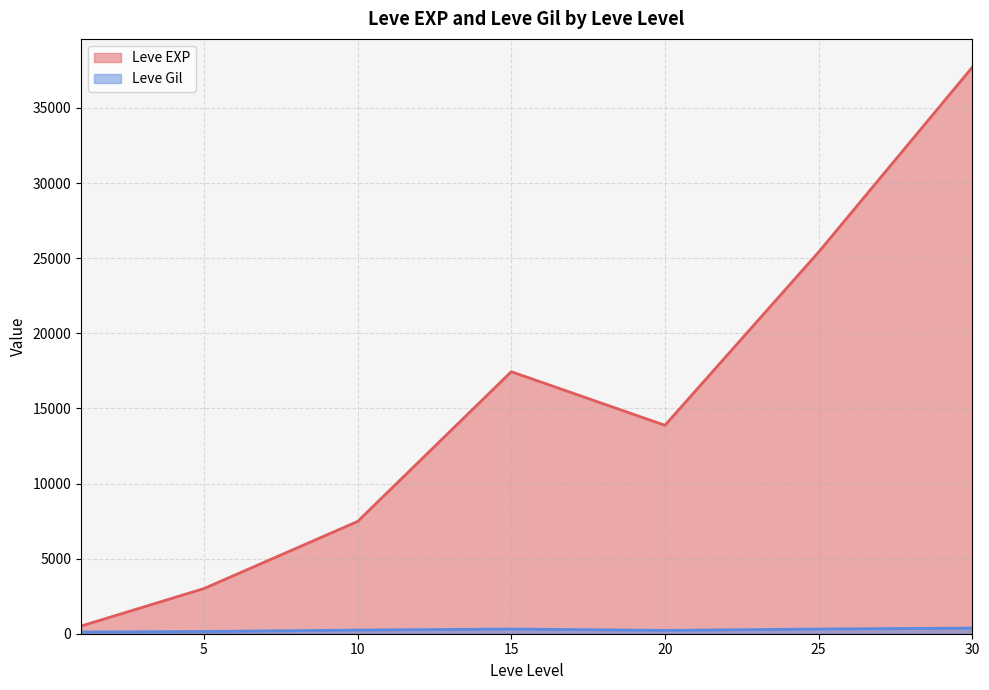

Where is Leve Gil nearest to the value 318?

25